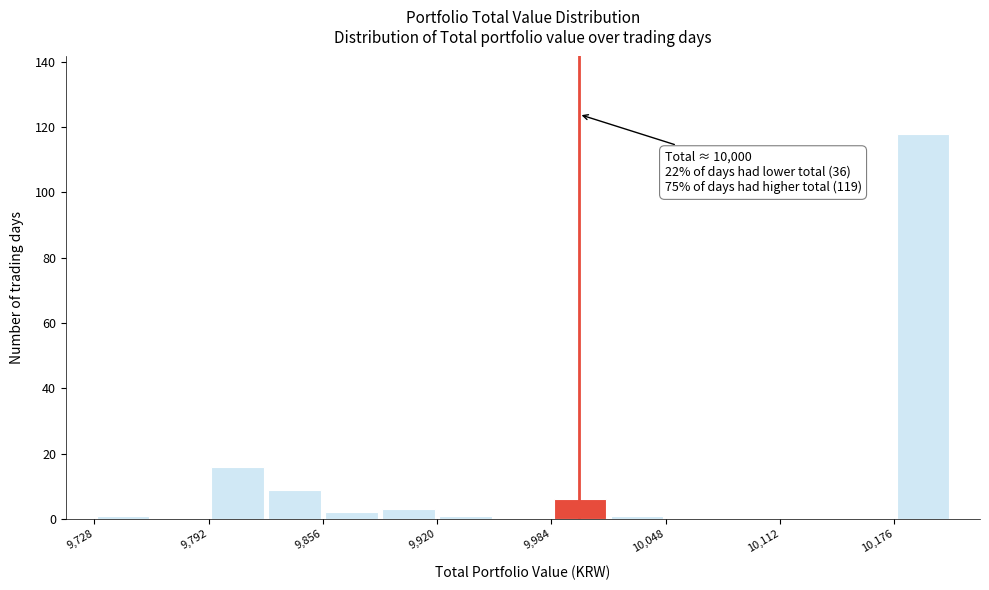

Read against the x-axis, roughly where is the centre of the tallest bar?

10190